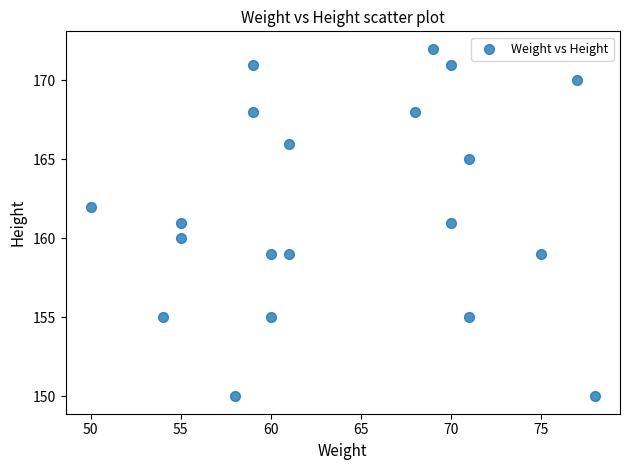

What is the range of Y values (max minus min)?

22